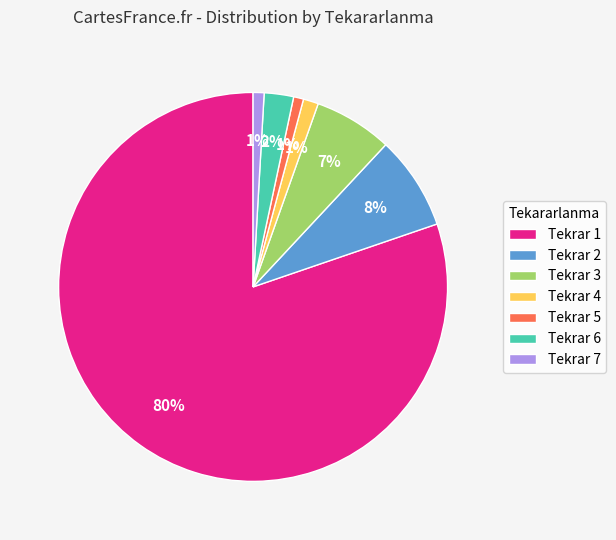

Which category has the biggest portion of the pie?

Tekrar 1